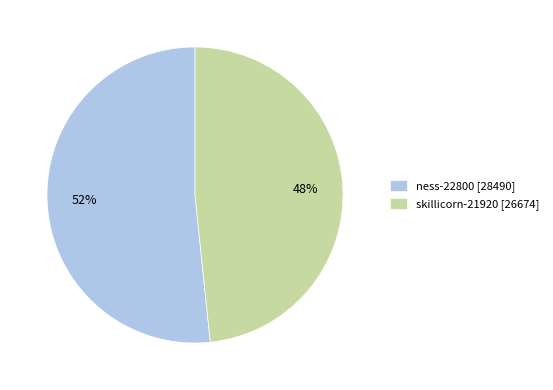

Between ness-22800 and skillicorn-21920, which is larger?

ness-22800